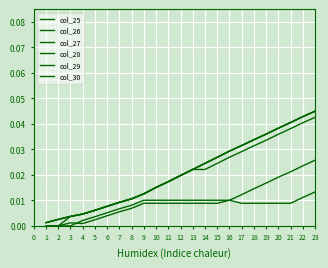

Does the chart display data point markers on the line(s)?

No